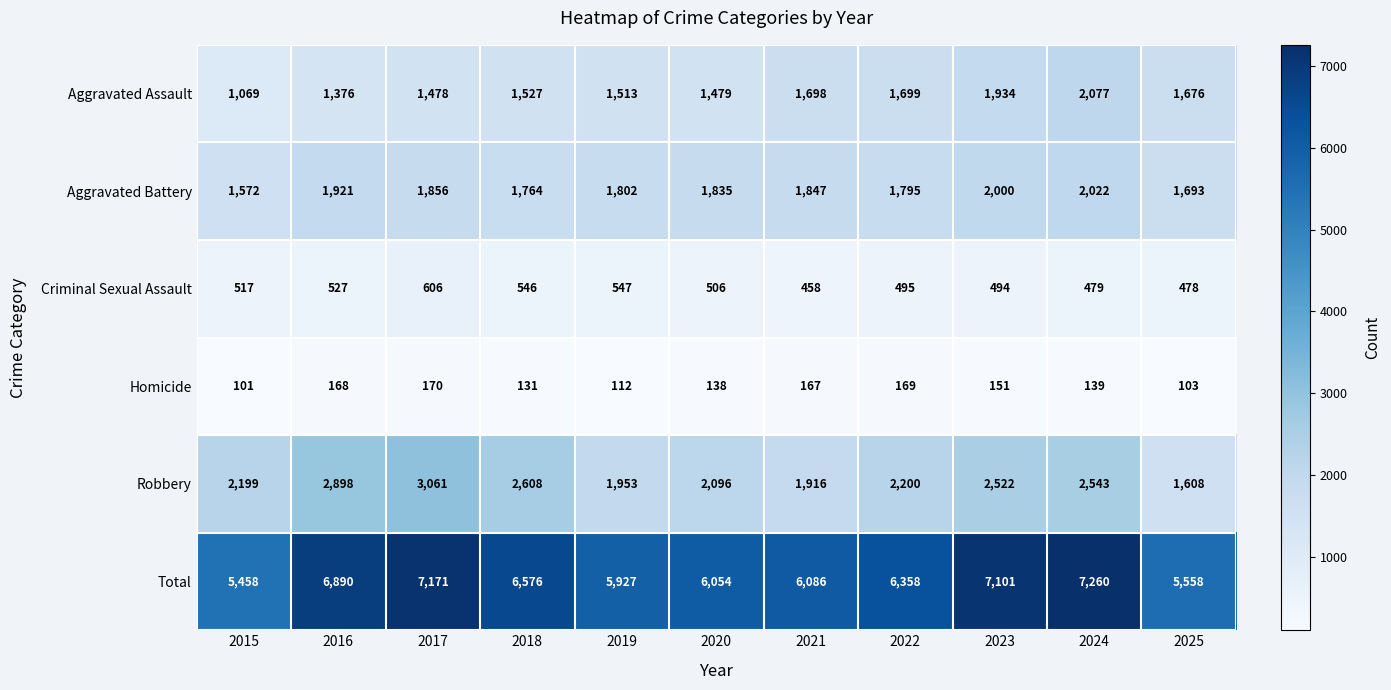

What is the difference between the second highest and minimum values in the Total series?

1713